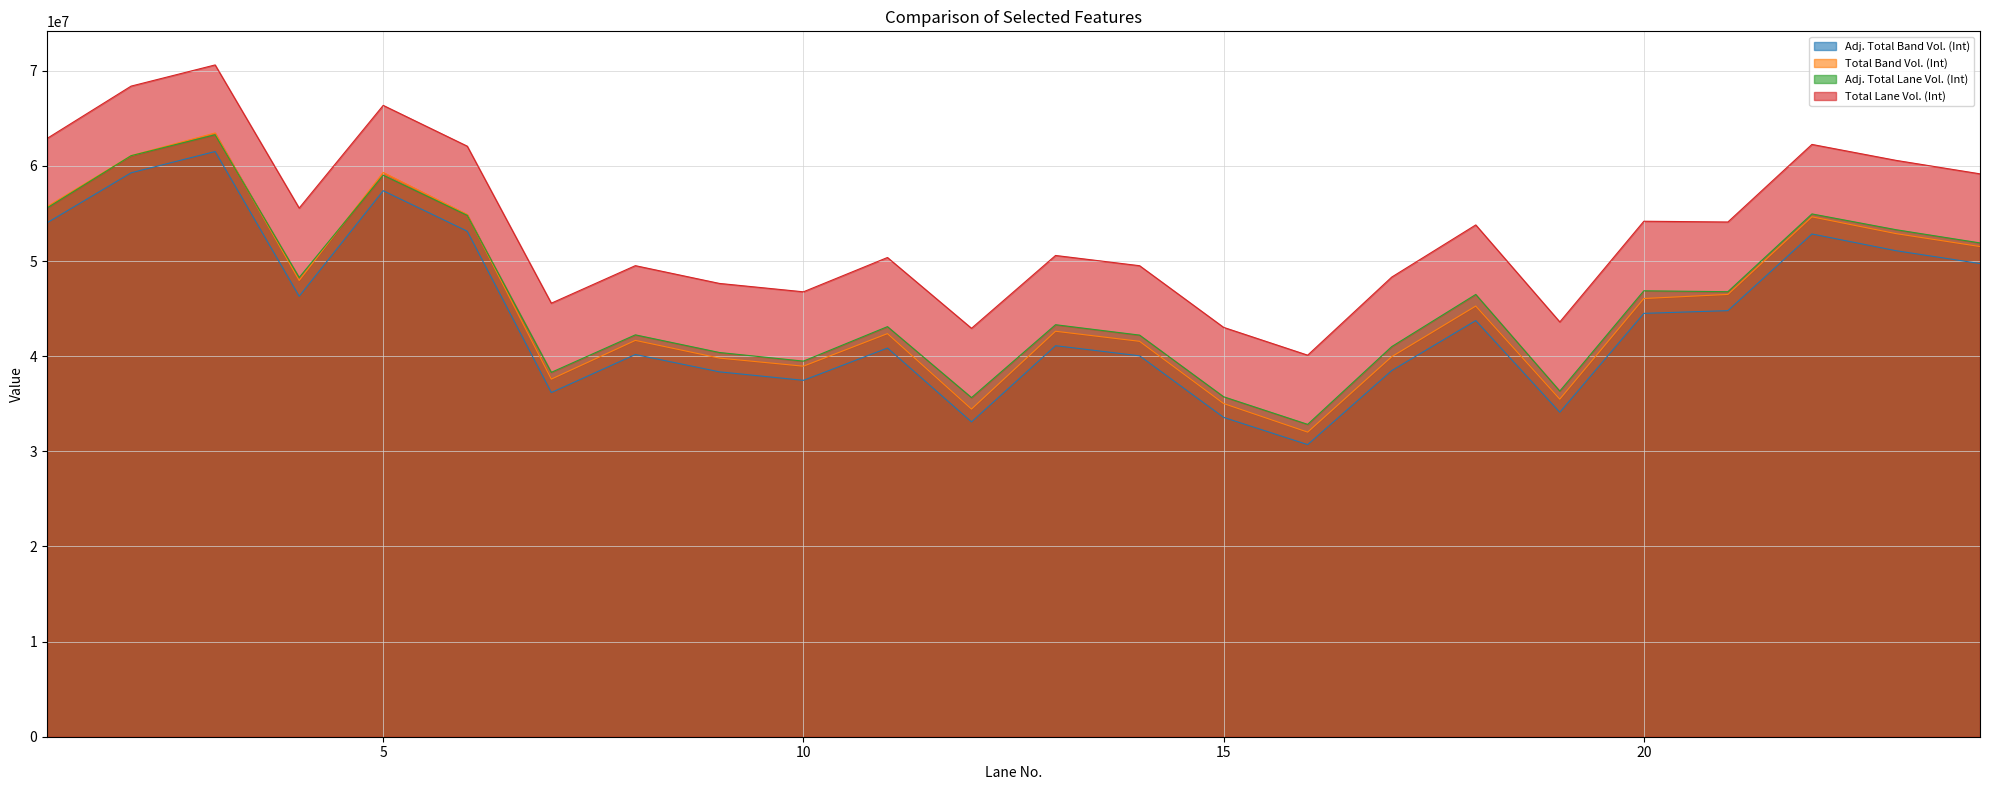

True or false: Adj. Total Band Vol. (Int) has more than 1 interior local peaks.

True